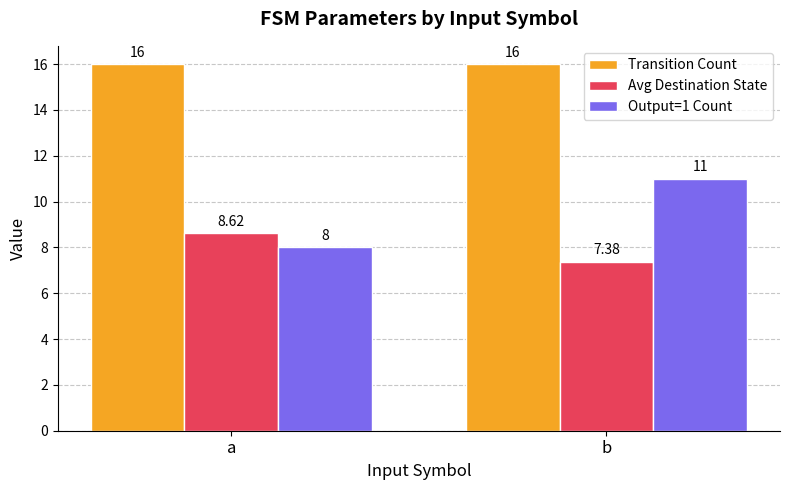

What is the total value across all series at b?

34.4